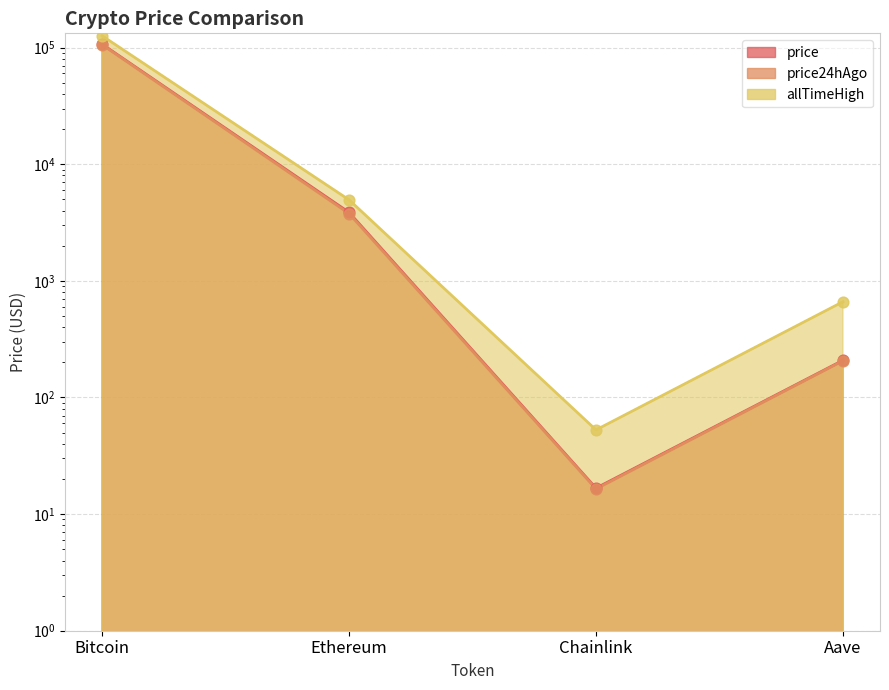

Which series has the largest Y range (max minus min)?

allTimeHigh